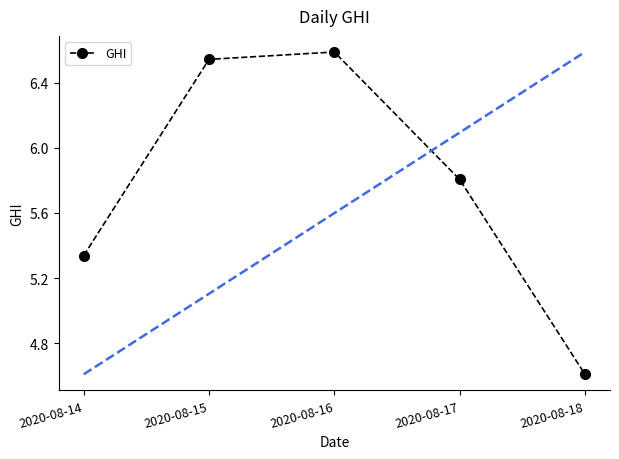

How many interior local peaks (higher than both neighbors) does the data have?

1